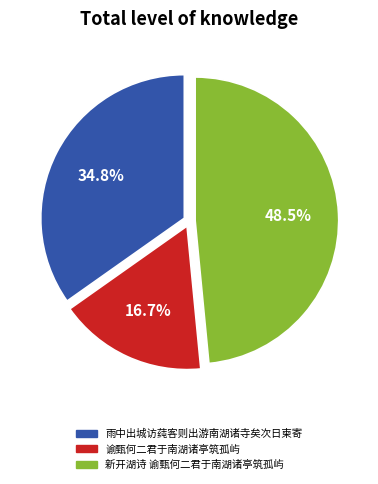

To the nearest percent, what portion does 谕甄何二君于南湖诸亭筑孤屿 represent?

17%